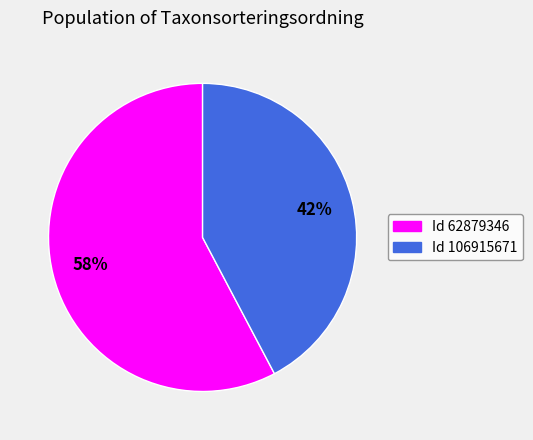

Is it true that Id 62879346 is 63% of the pie?

False